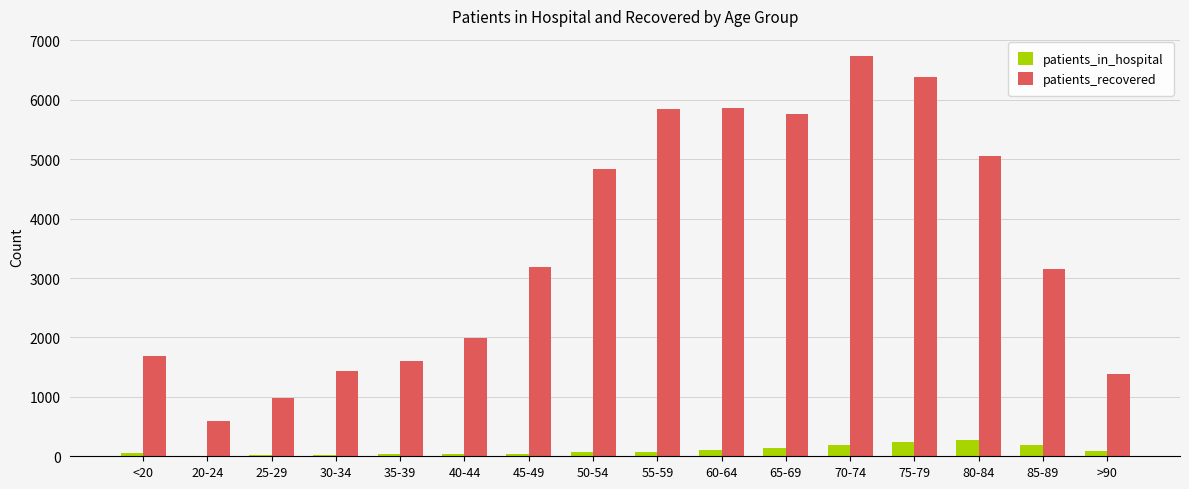

Which label corresponds to the largest value in the chart?

70-74